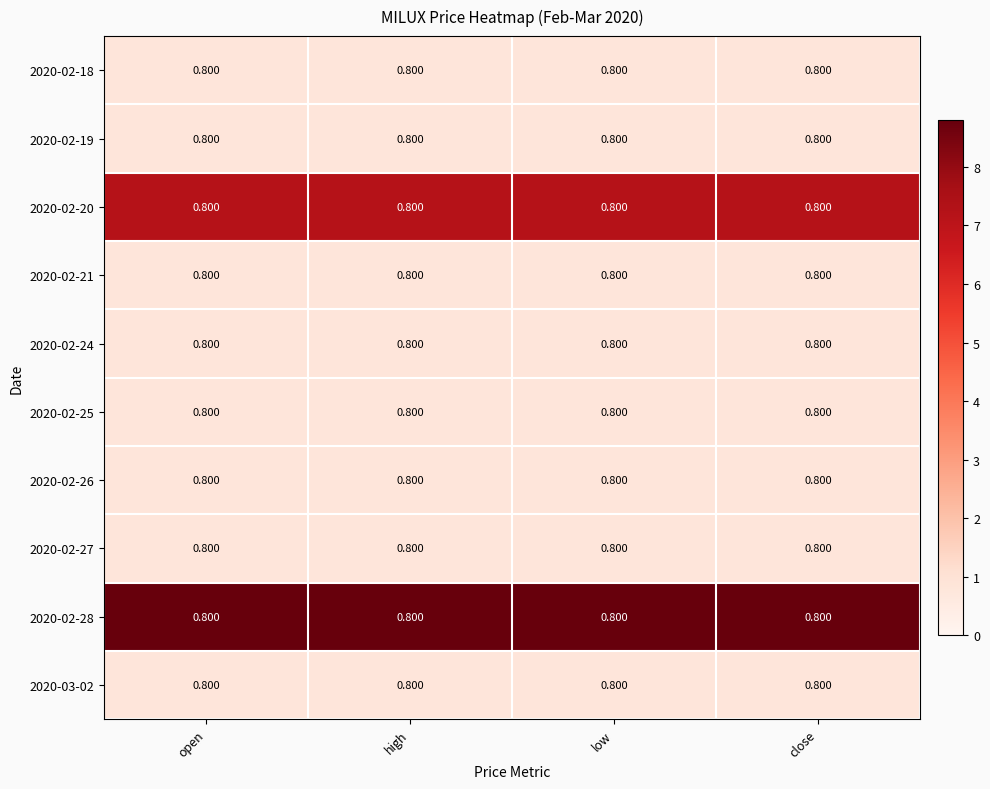

What is the maximum value for 2020-02-24?

0.8